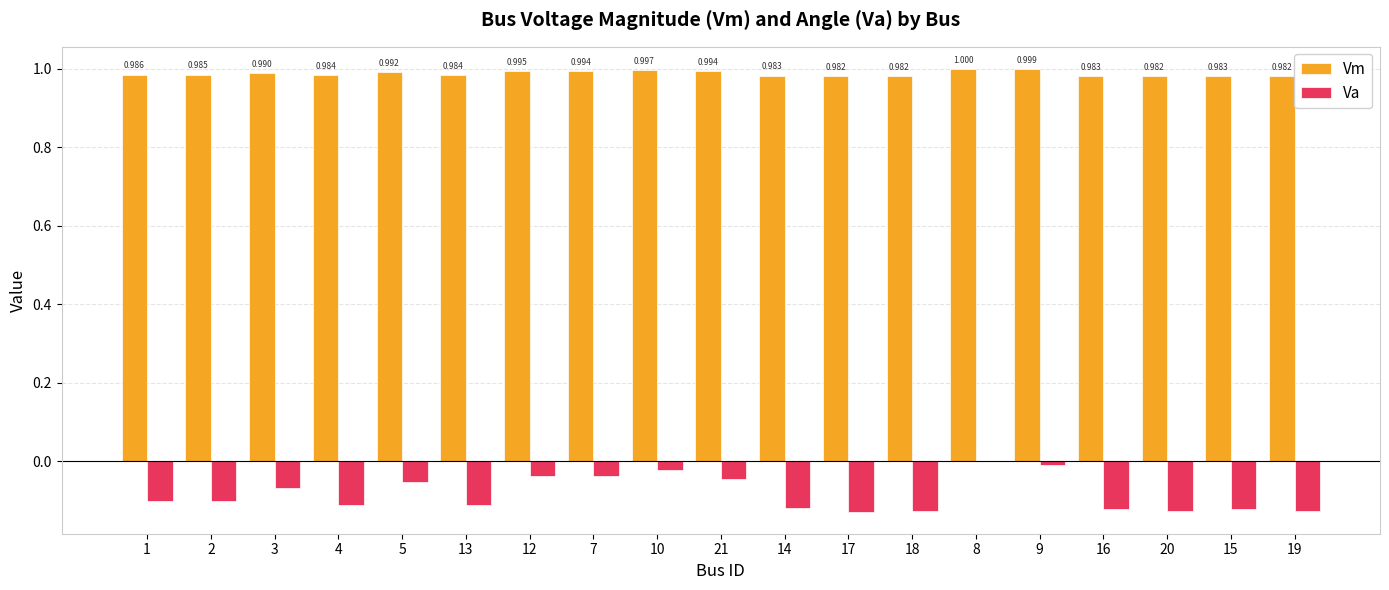

How many categories are shown in the chart?

19